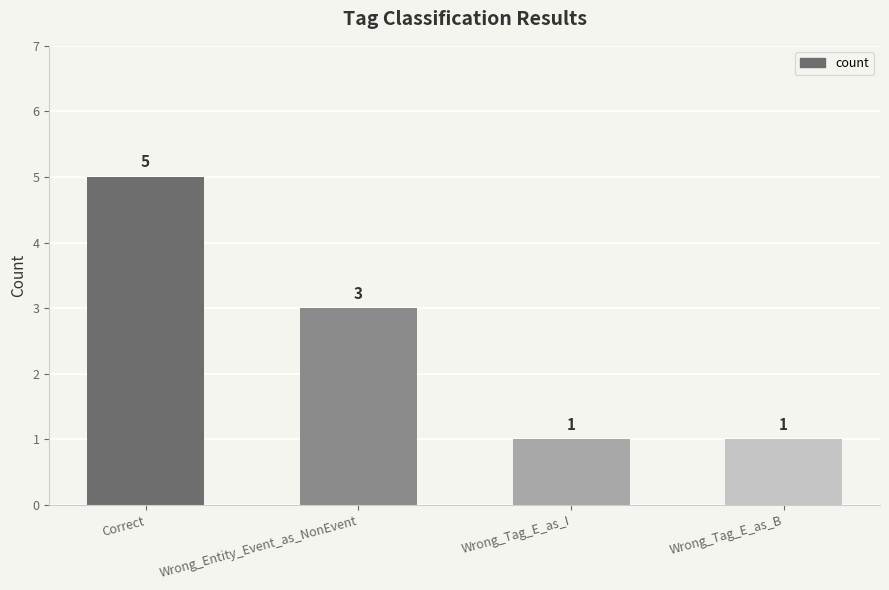

Where does the data first go above 3?

Correct